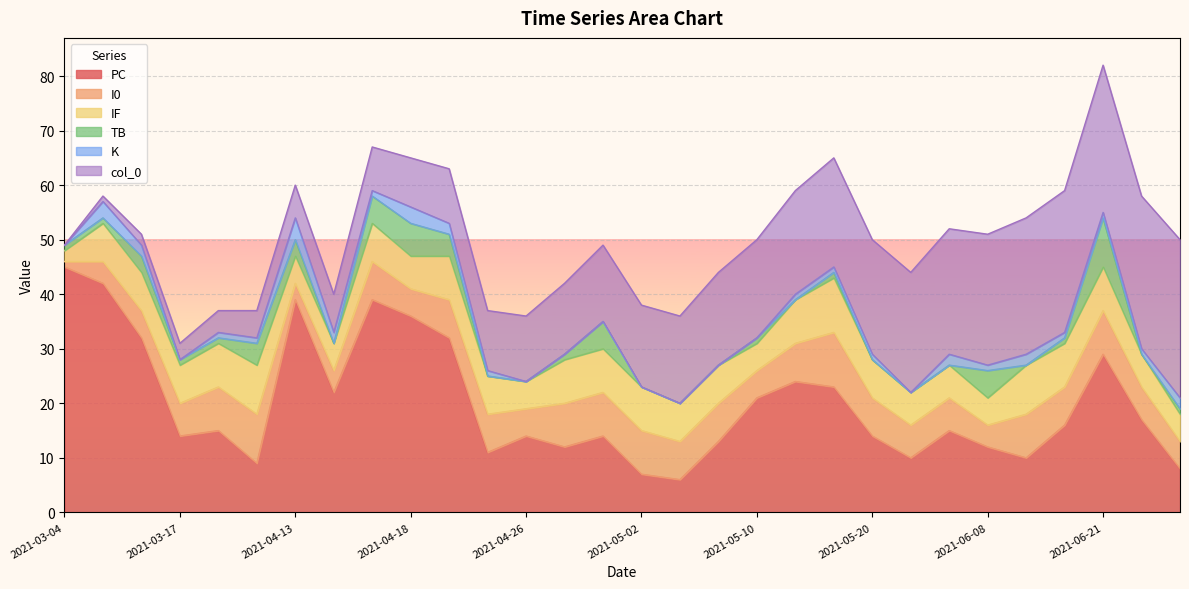

How many data points in I0 are less than 7?

14